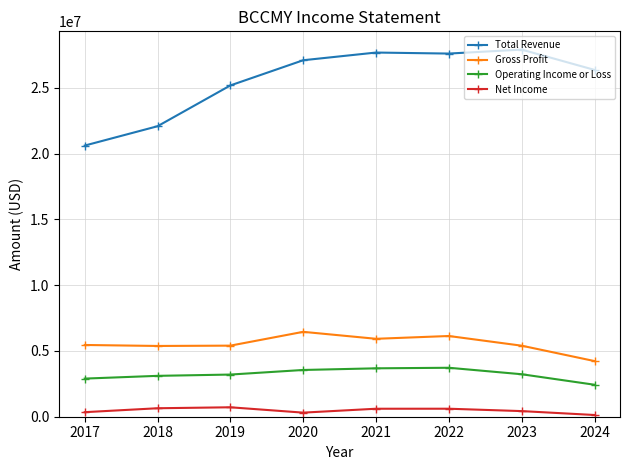

Count the number of data series in this chart.

4